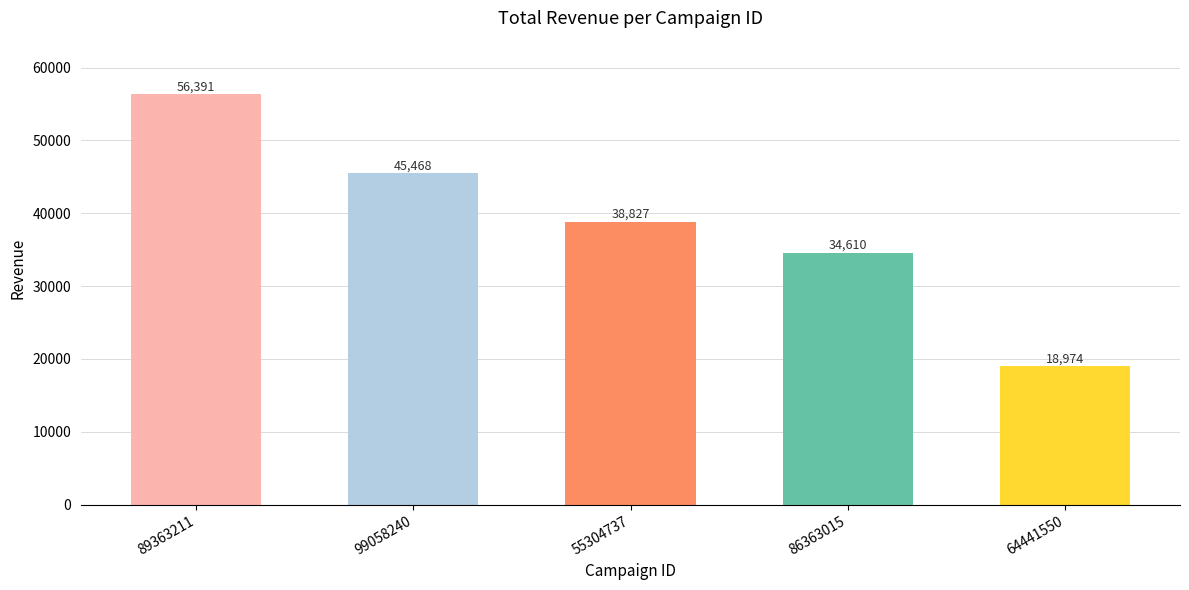

What is the label of the 4th bar from the left?

86363015